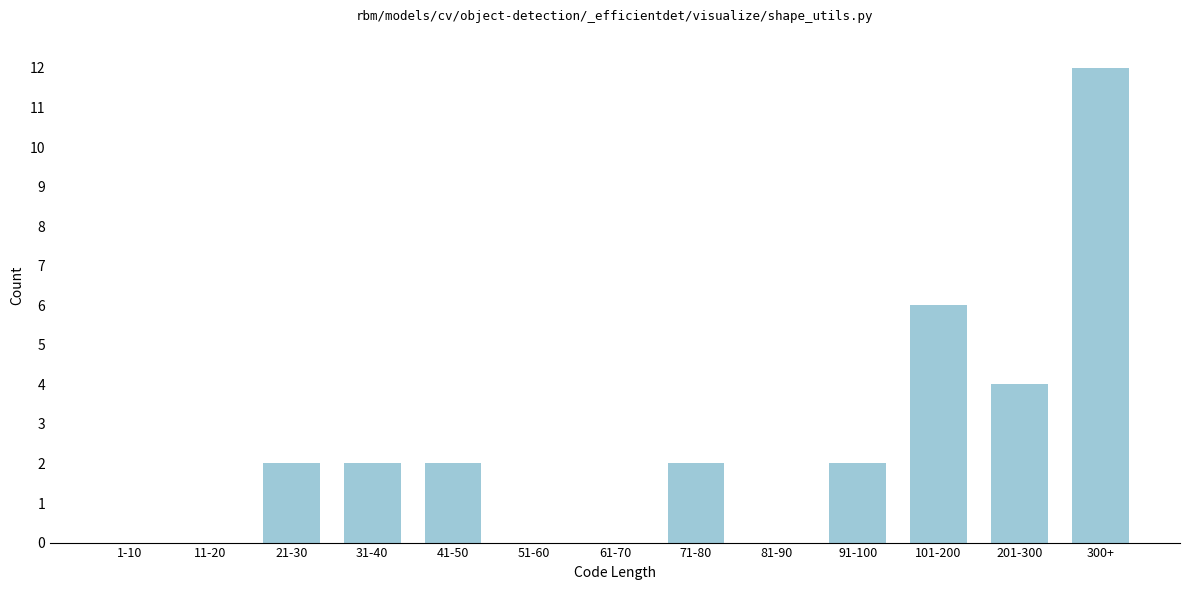

Reading left to right, extract all data points from this chart.

1-10=0	11-20=0	21-30=2	31-40=2	41-50=2	51-60=0	61-70=0	71-80=2	81-90=0	91-100=2	101-200=6	201-300=4	300+=12